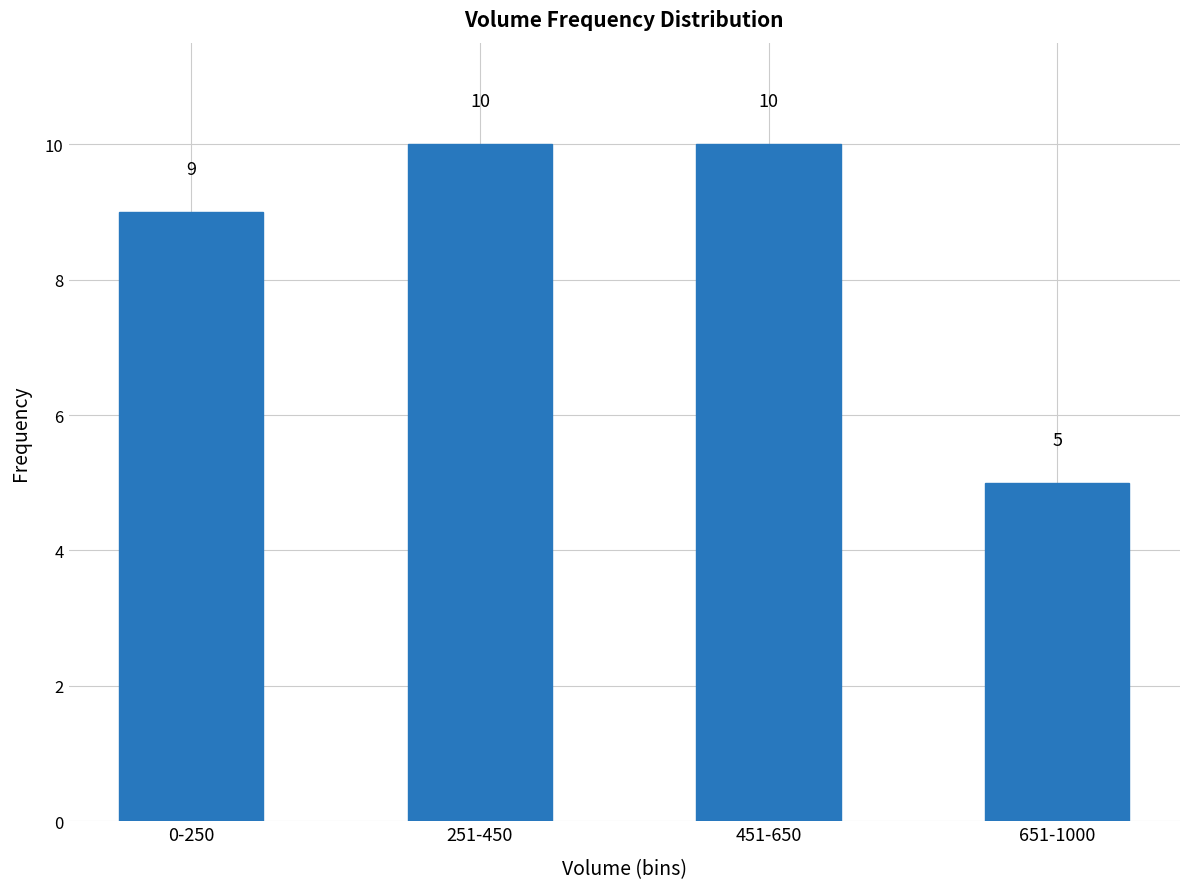

What is the label of the 2nd bar from the left?

251-450